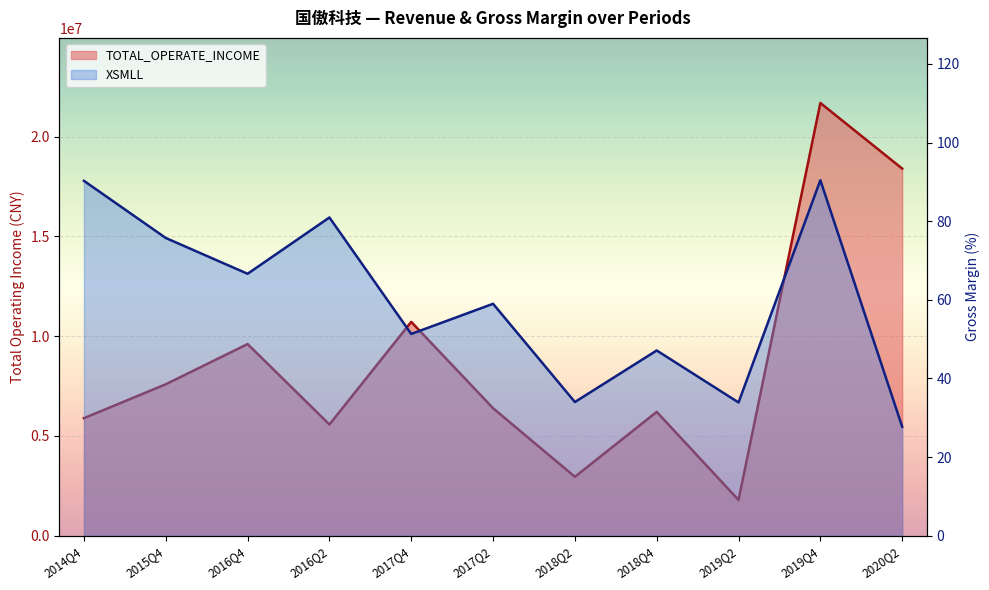

How many interior local peaks does the TOTAL_OPERATE_INCOME series have?

4